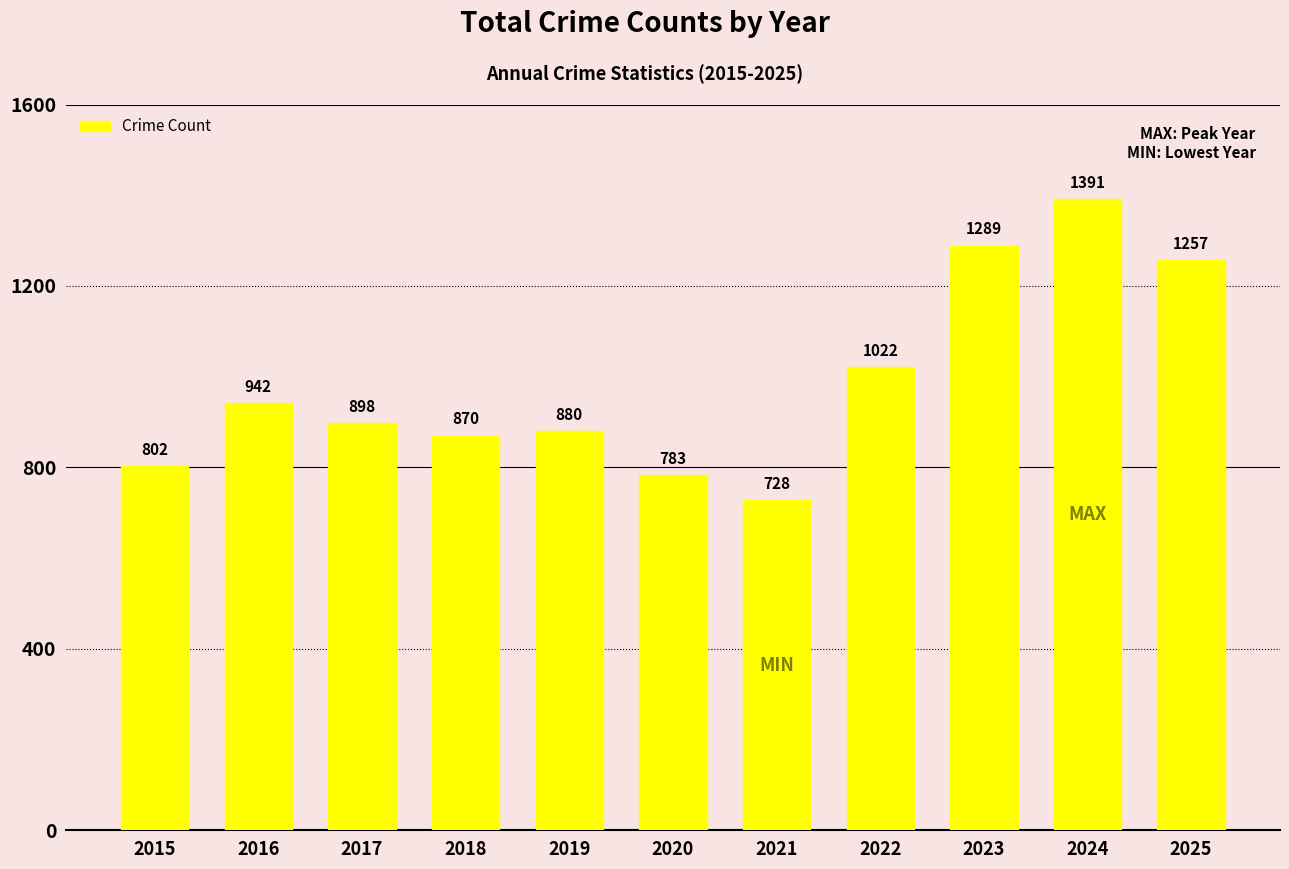

Is it true that the value at 2017 is 898?

True